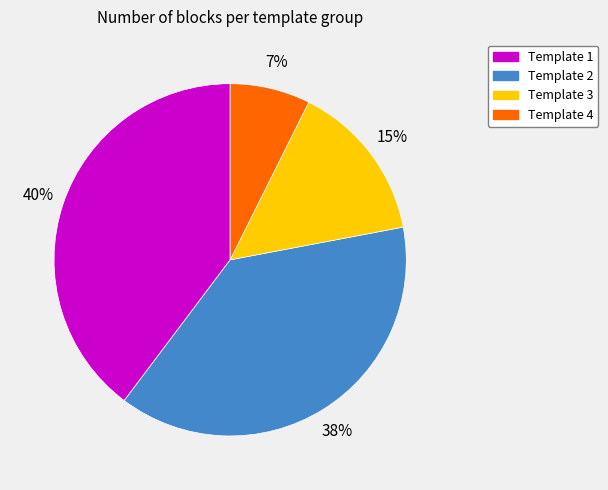

Is it true that Template 1 is 50% of the pie?

False